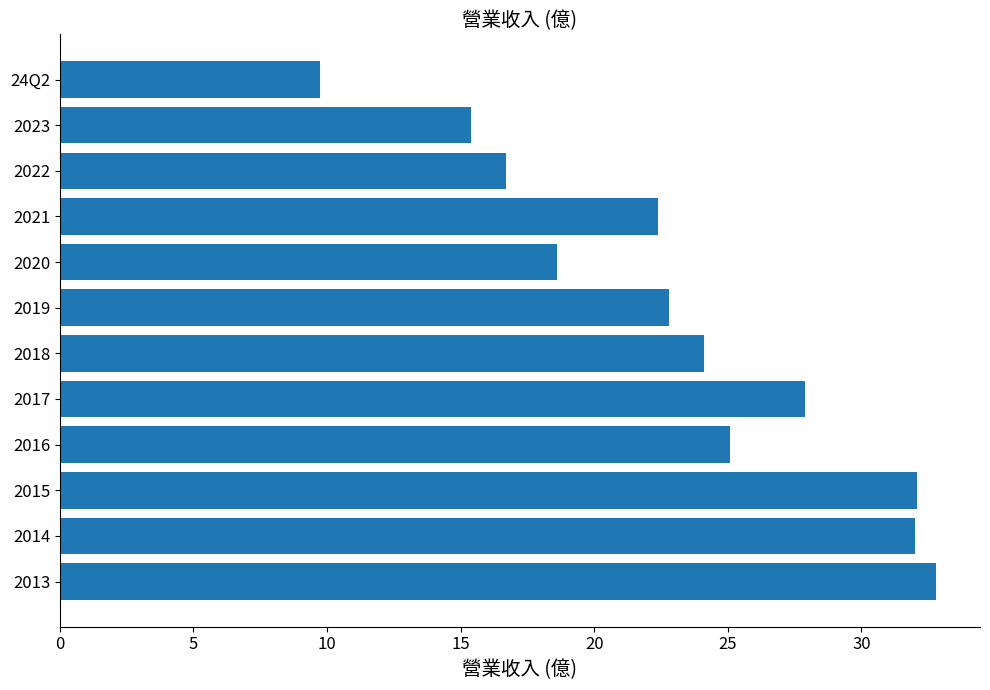

What is the average value?

23.3